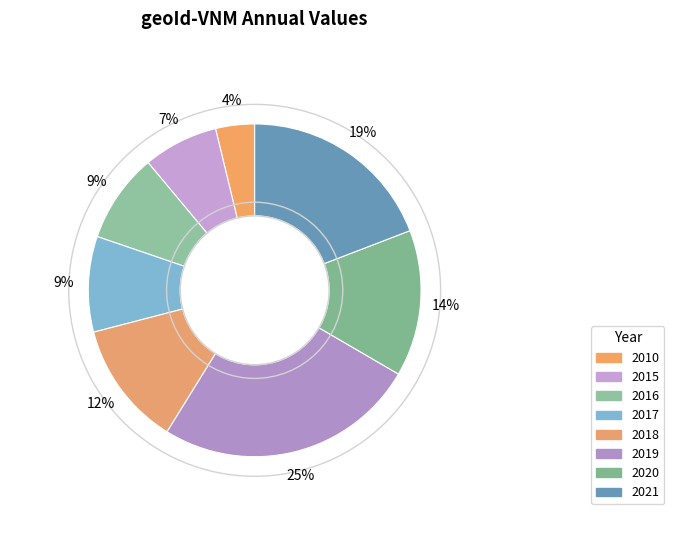

To the nearest percent, what is the combined percentage of 2017 and 2020?

24%